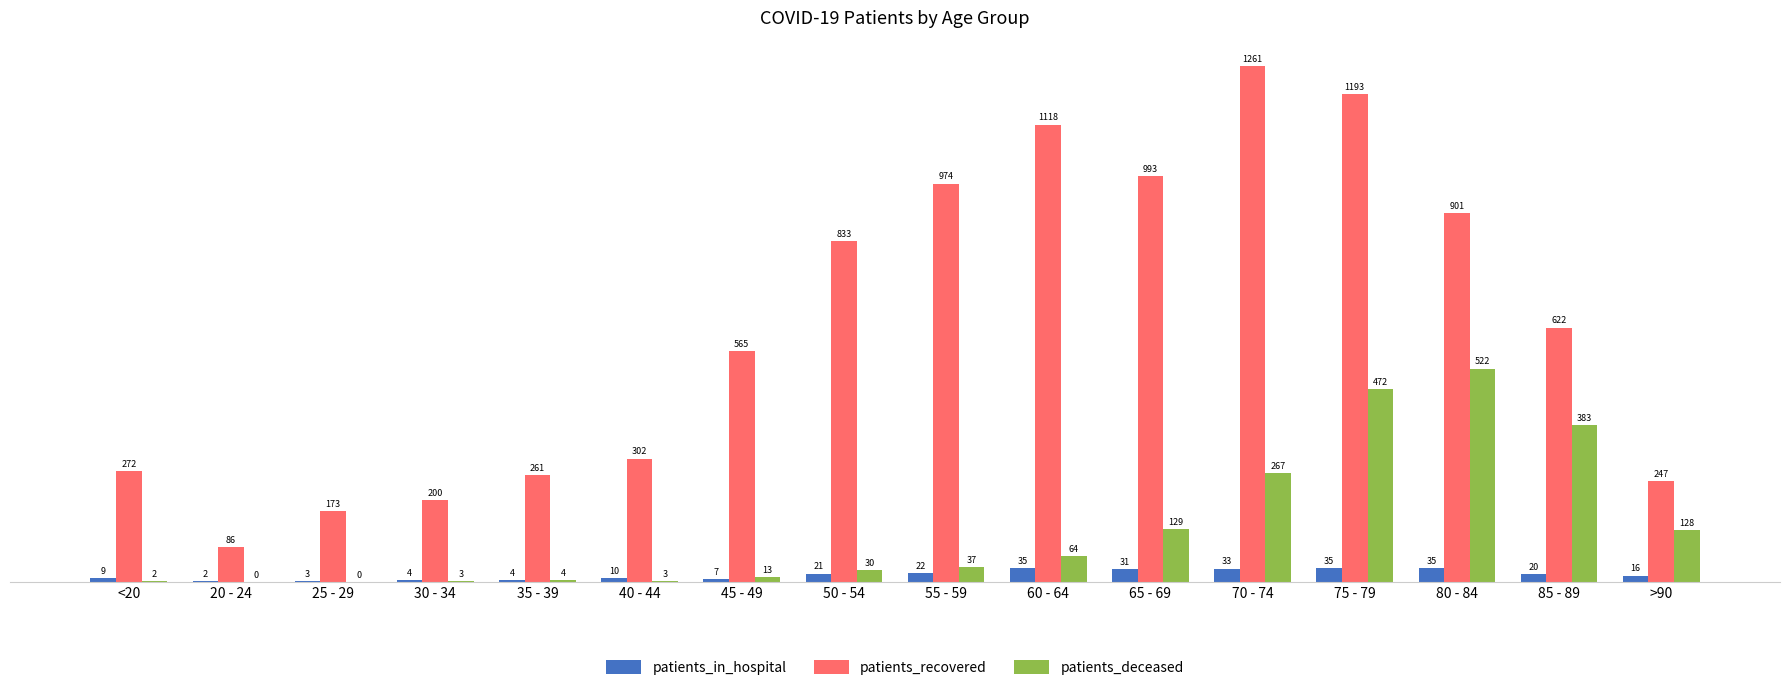

The value of patients_deceased at 25 - 29 is -270. True or false?

False